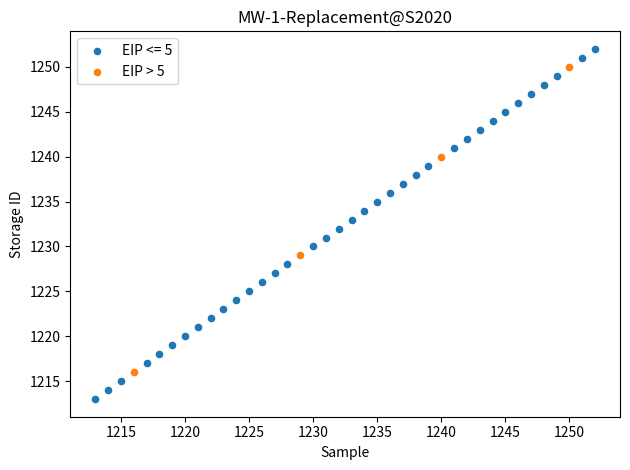

Which series reaches the maximum Y coordinate?

EIP <= 5